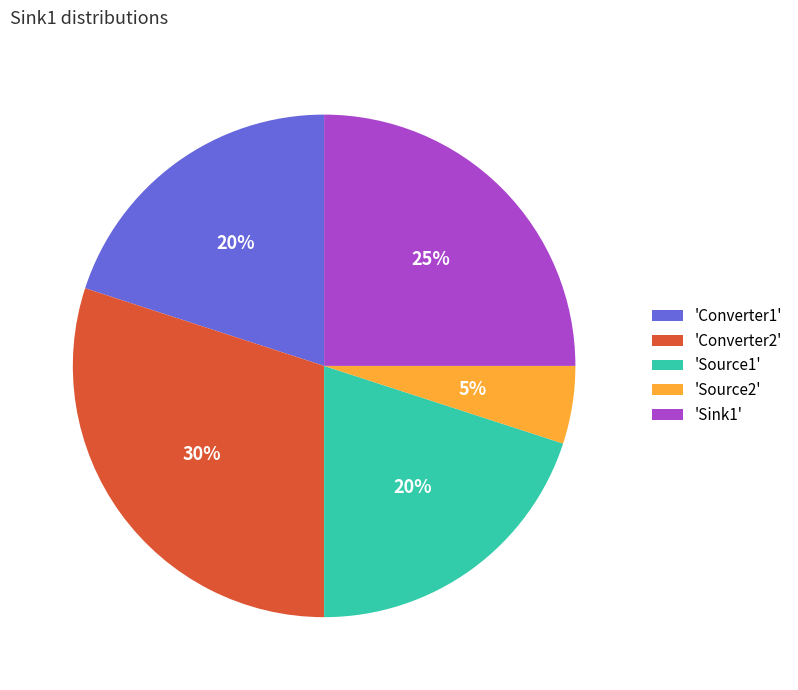

Combined, do 'Sink1' and 'Source2' account for over 50%?

No